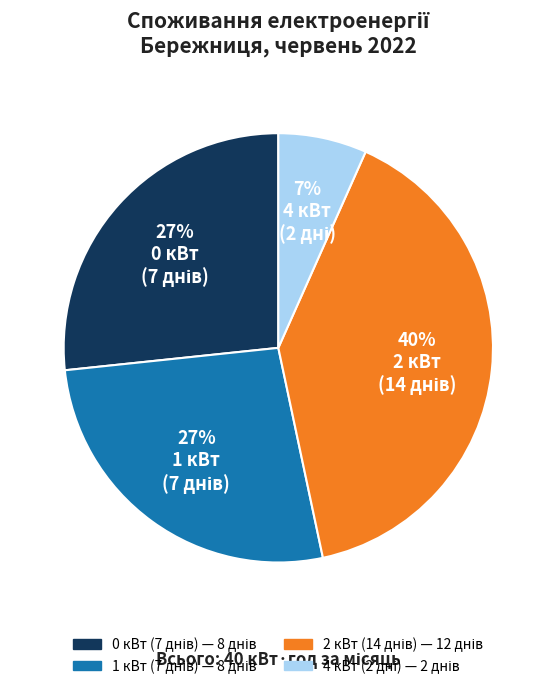

How many slices are in this pie chart?

4